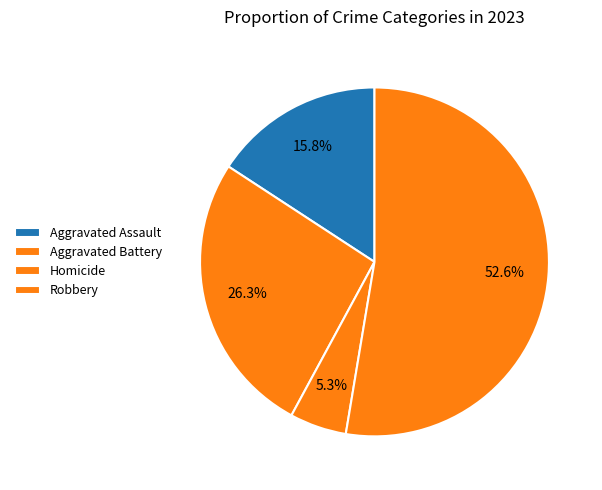

Is Robbery the majority of the pie?

Yes